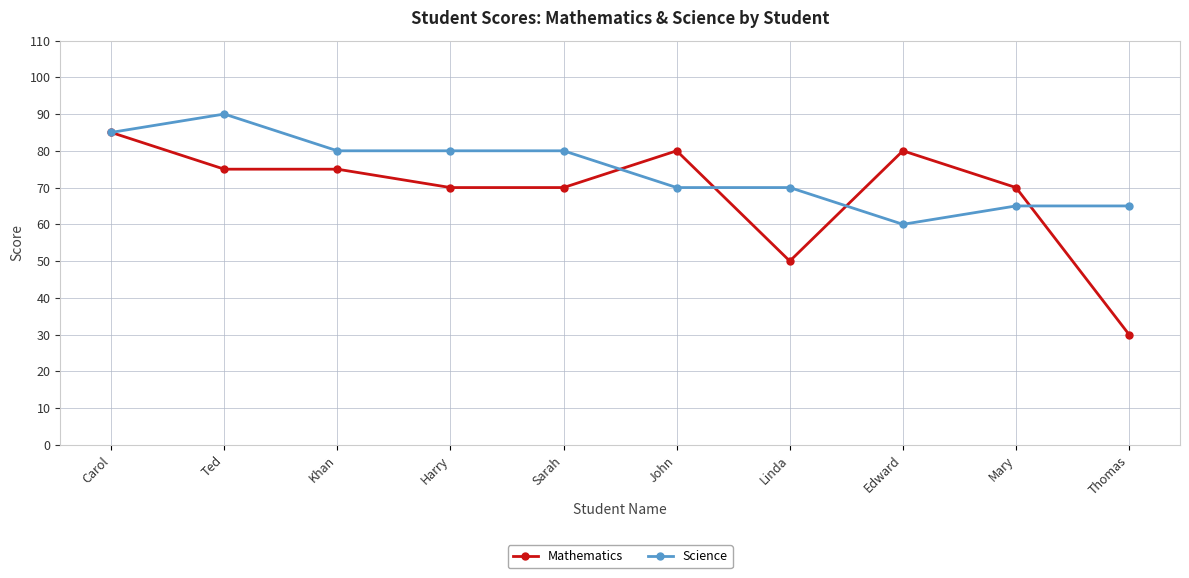

Rank the series by their average value, from lowest to highest.

Mathematics, Science